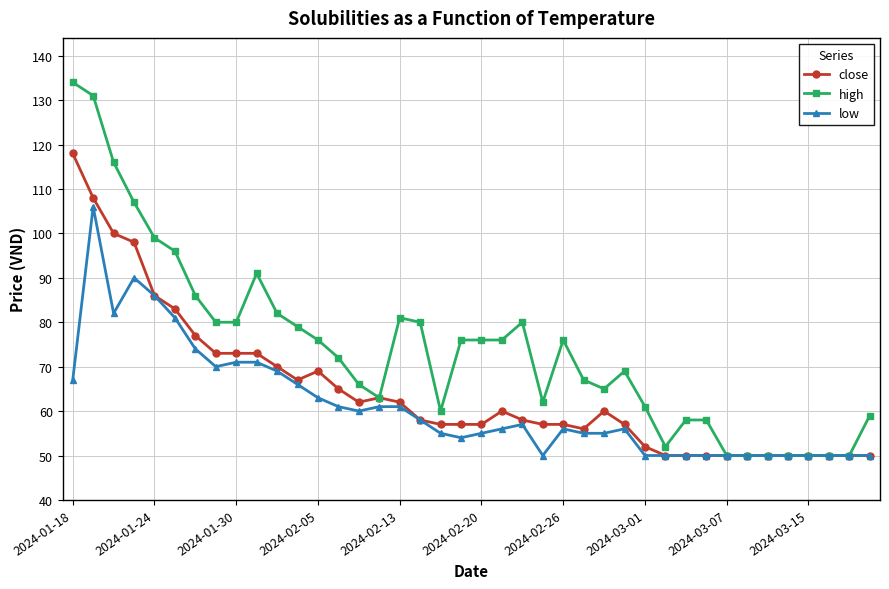

True or false: low has more than 1 points higher than both neighbors.

True